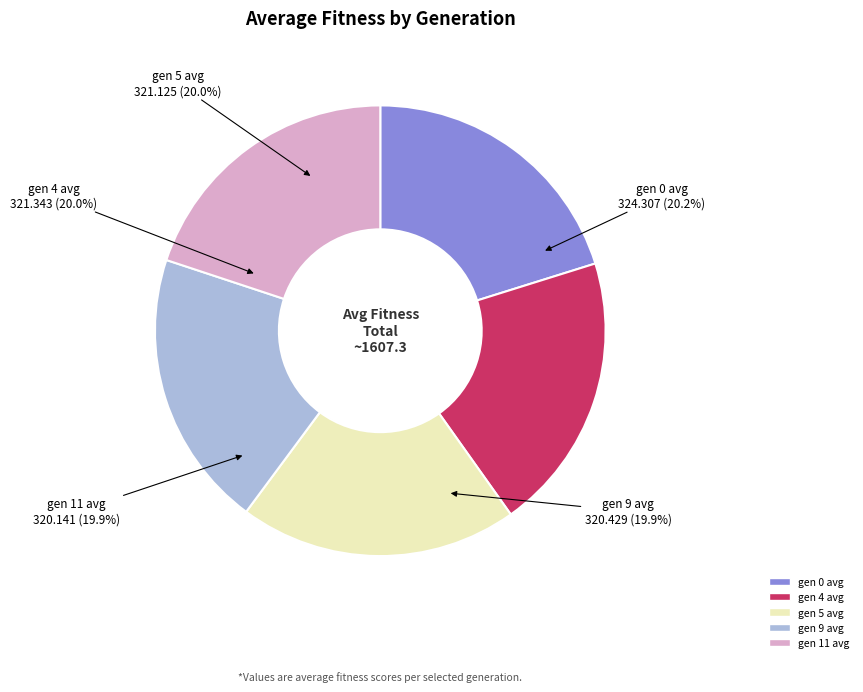

What percentage is the gen 4 avg slice, to the nearest percent?

20%